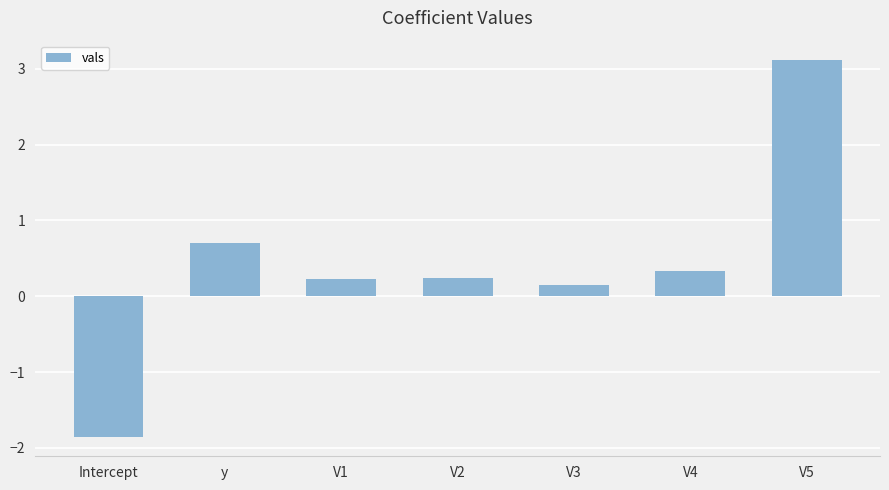

What is the smallest value displayed?

-1.9